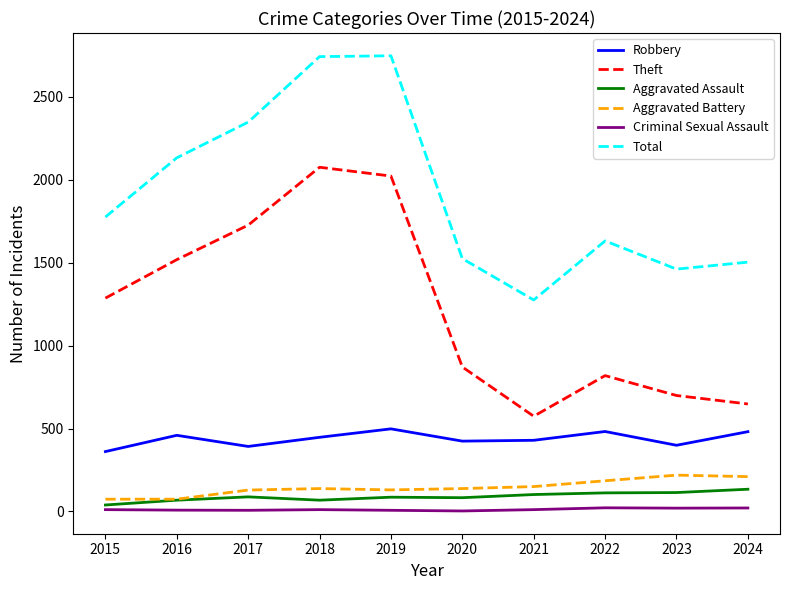

What is the minimum value for Total?

1275